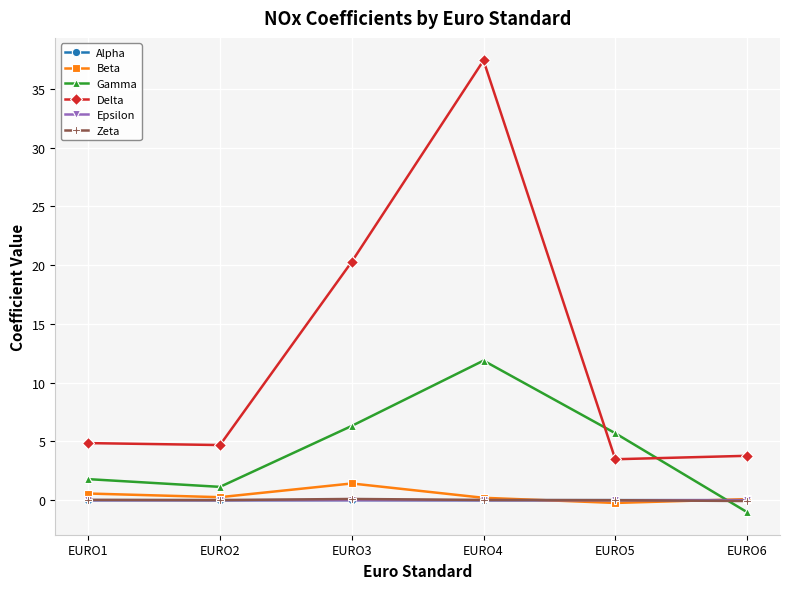

At which category does Gamma reach its first local peak?

EURO4